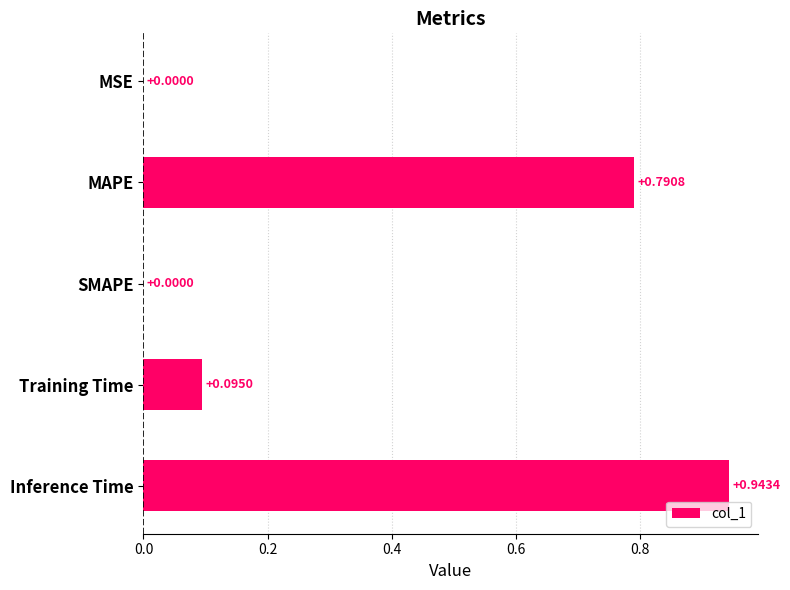

What is the change in value from SMAPE to Training Time?

+0.1